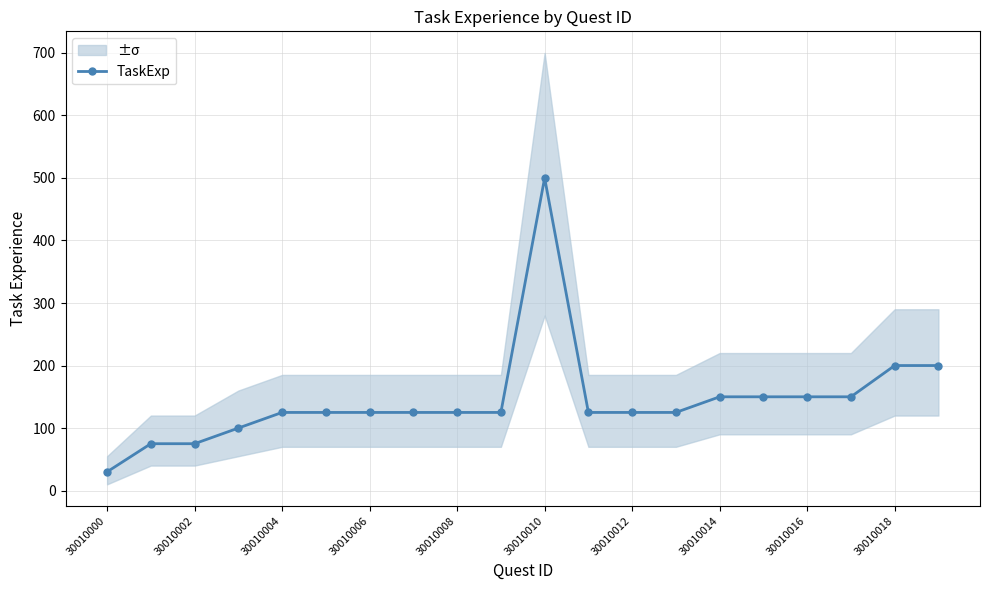

Is it true that TaskExp equals 75 at 30010002?

True